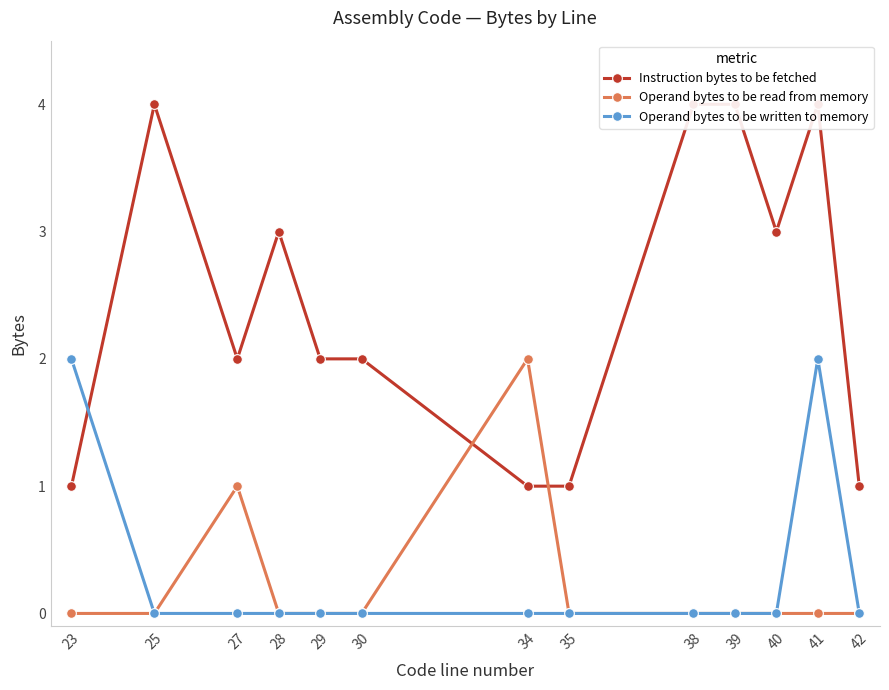

In Instruction bytes to be fetched, how many points are higher than both neighbors (excluding endpoints)?

3